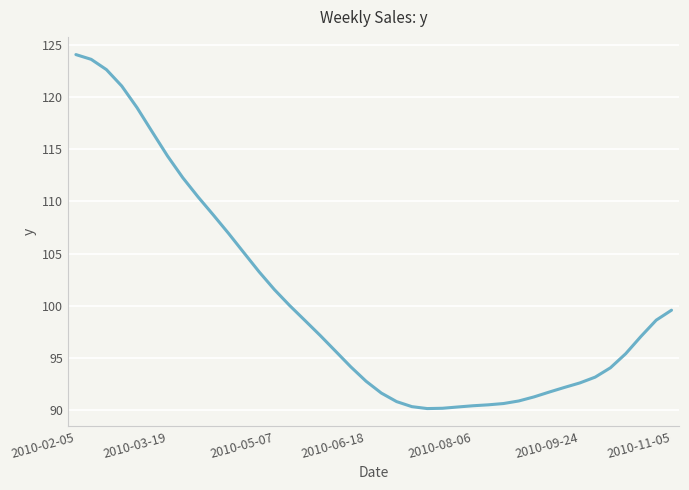

What is the difference between the maximum and minimum values?

33.9